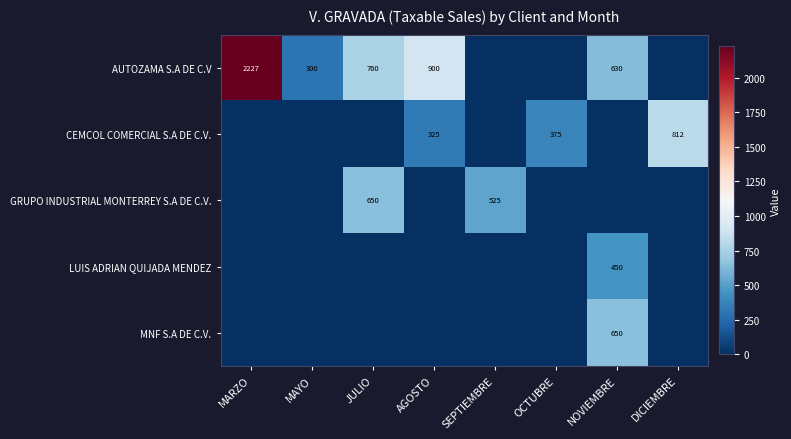

At how many categories does at least one series exceed 931?

1